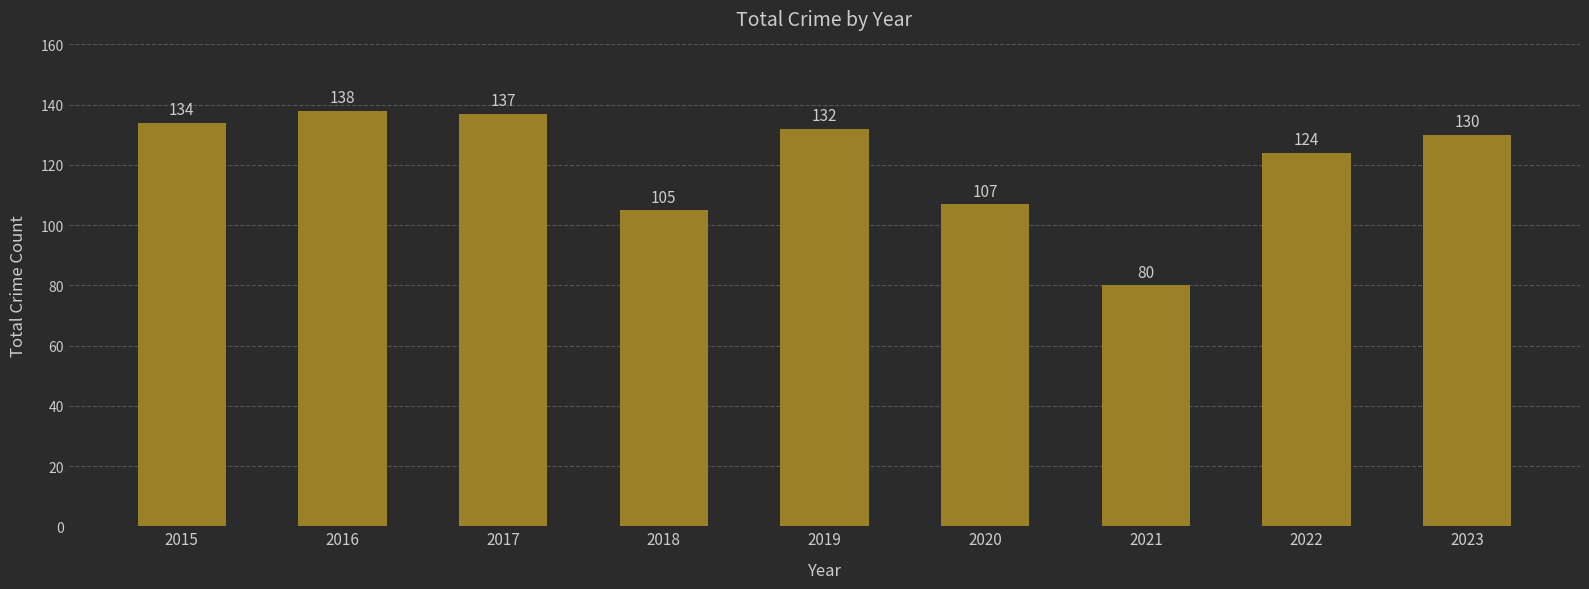

What is the sum of the values at 2019 and 2021?

212